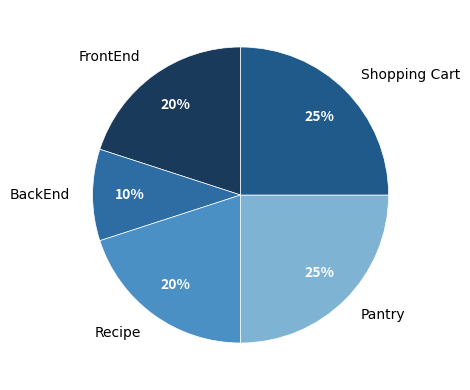

Is FrontEnd the majority of the pie?

No